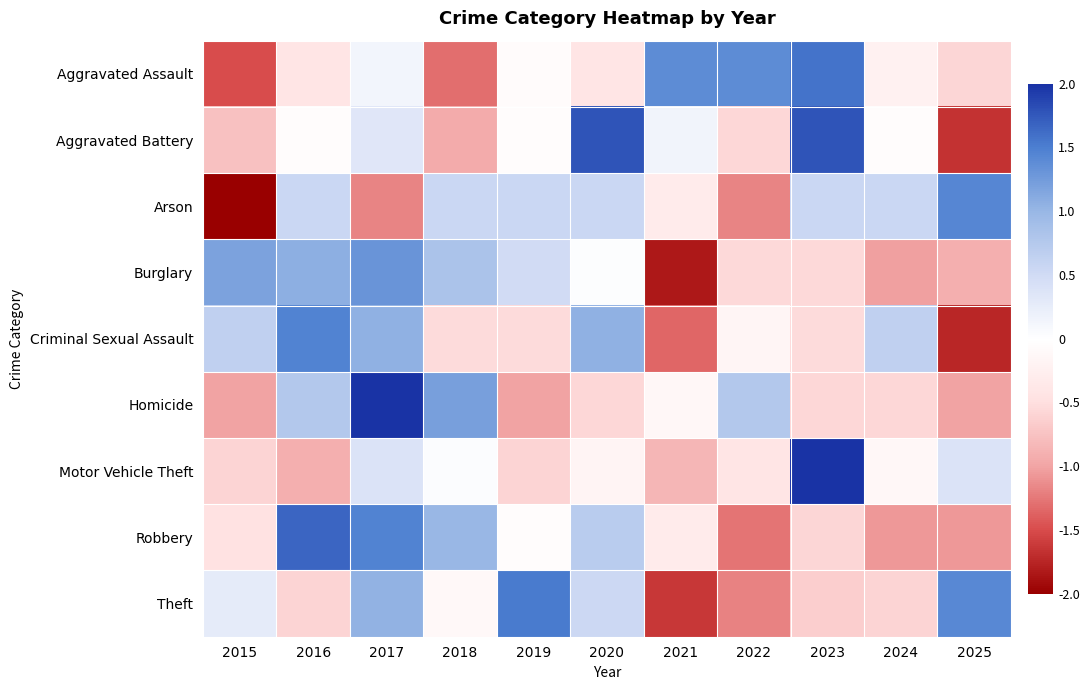

How many categories are shown in the chart?

11